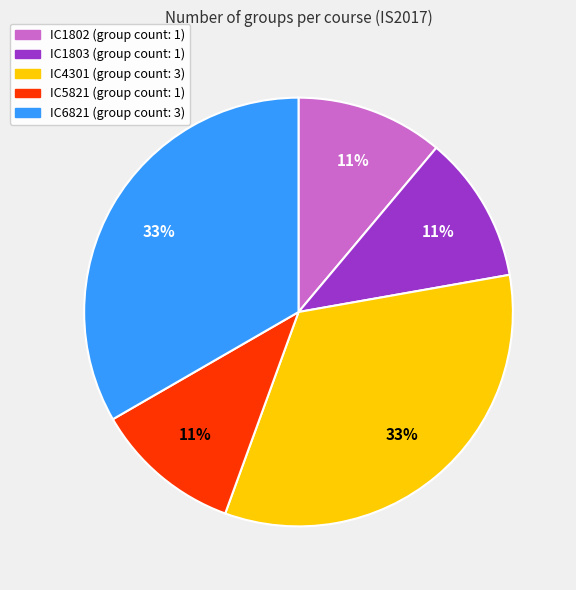

Is it true that IC5821 (group count: 1) is 11% of the pie?

True